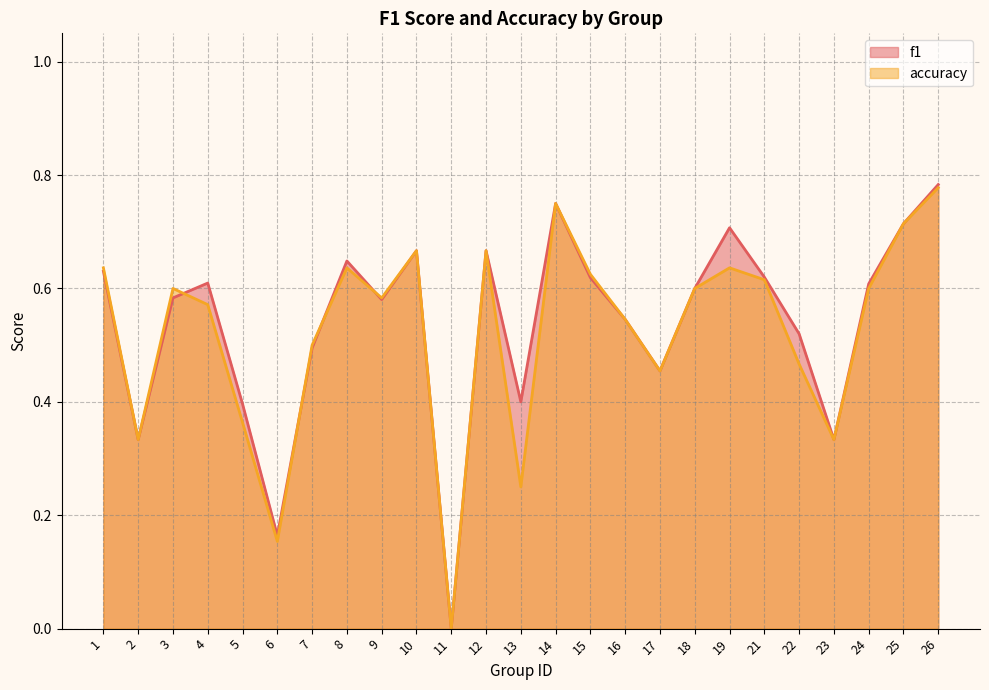

Reading right to left, list all the values displayed in this chart.

f1: 0.8	0.7	0.6	0.3	0.5	0.6	0.7	0.6	0.5	0.5	0.6	0.8	0.4	0.7	0.0	0.7	0.6	0.6	0.5	0.2	0.4	0.6	0.6	0.3	0.6
accuracy: 0.8	0.7	0.6	0.3	0.5	0.6	0.6	0.6	0.5	0.5	0.6	0.8	0.2	0.7	0.0	0.7	0.6	0.6	0.5	0.2	0.4	0.6	0.6	0.3	0.6